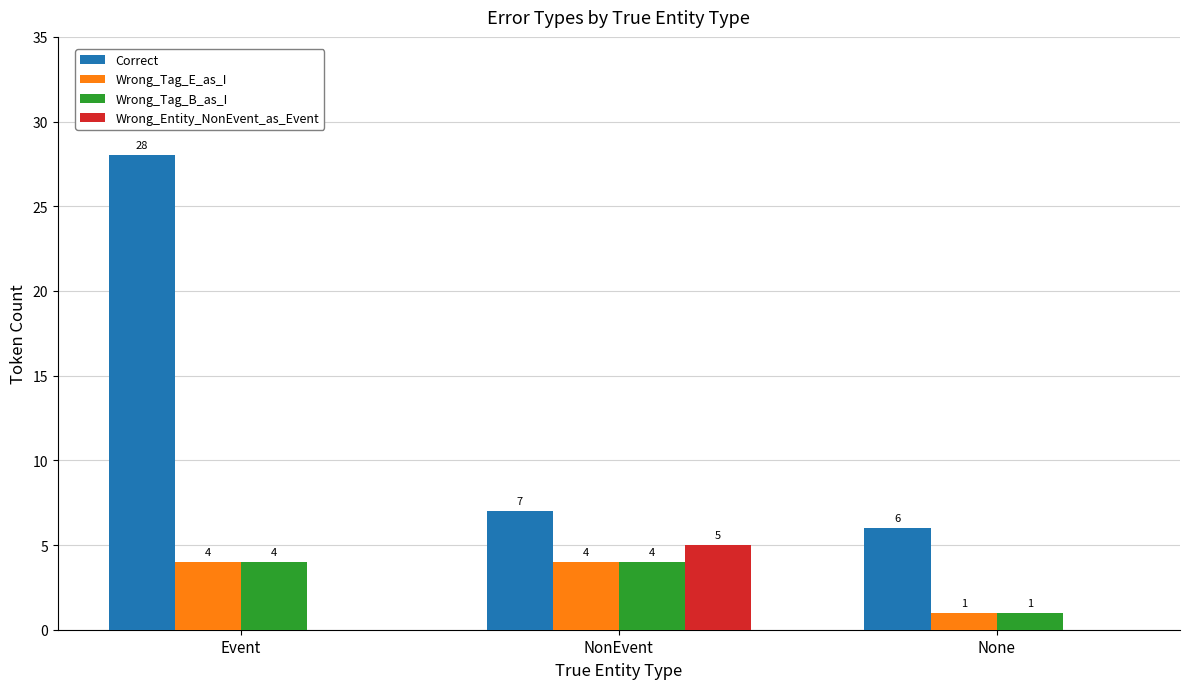

What is the approximate value of Wrong_Entity_NonEvent_as_Event at NonEvent?

5